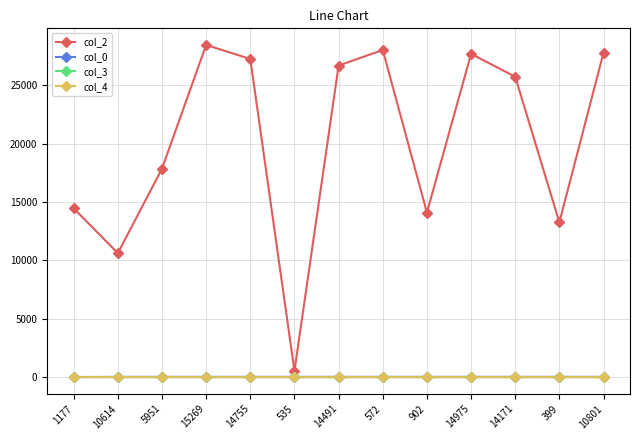

How many distinct data groups are displayed?

4